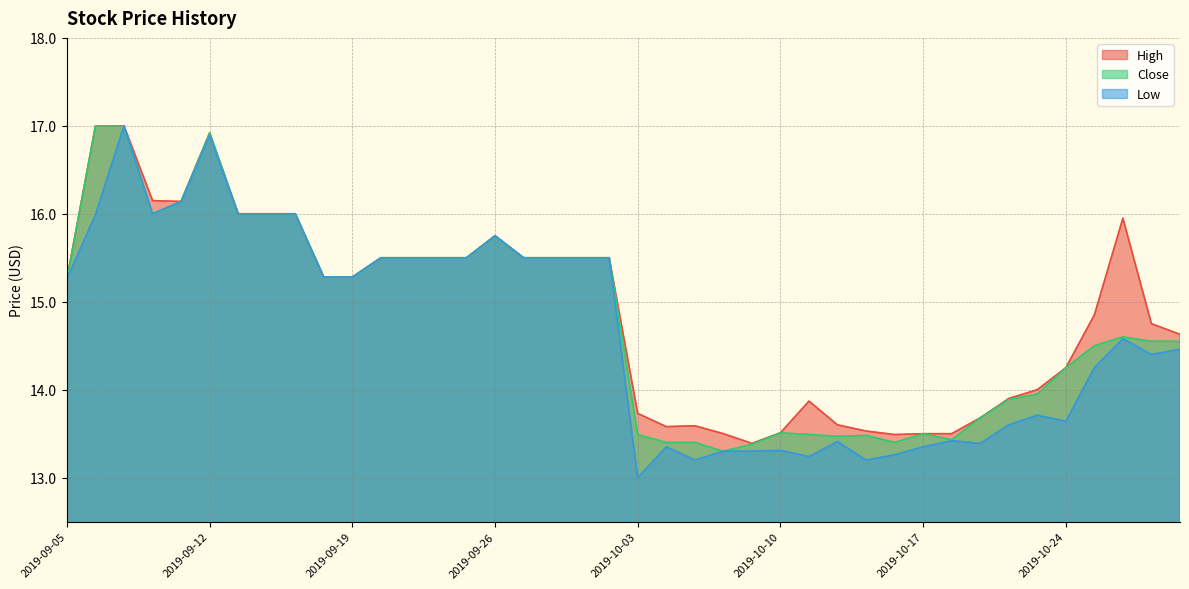

True or false: Close and High intersect in this chart.

False